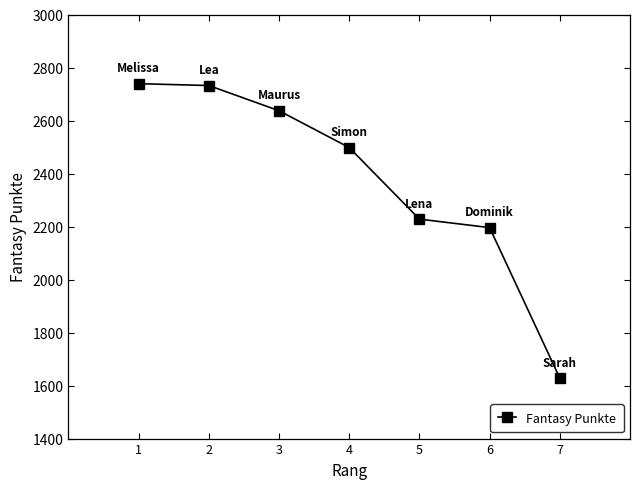

What is the difference between the values at 6 and 1?

543